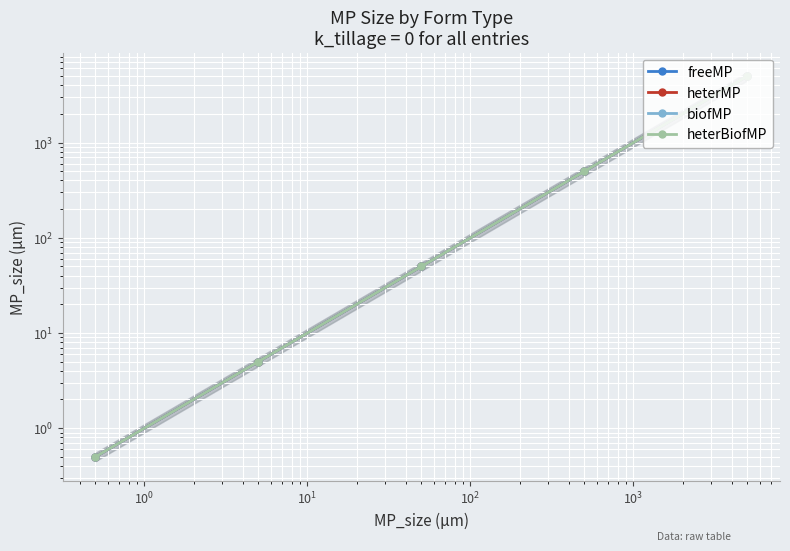

Count the number of data series in this chart.

4